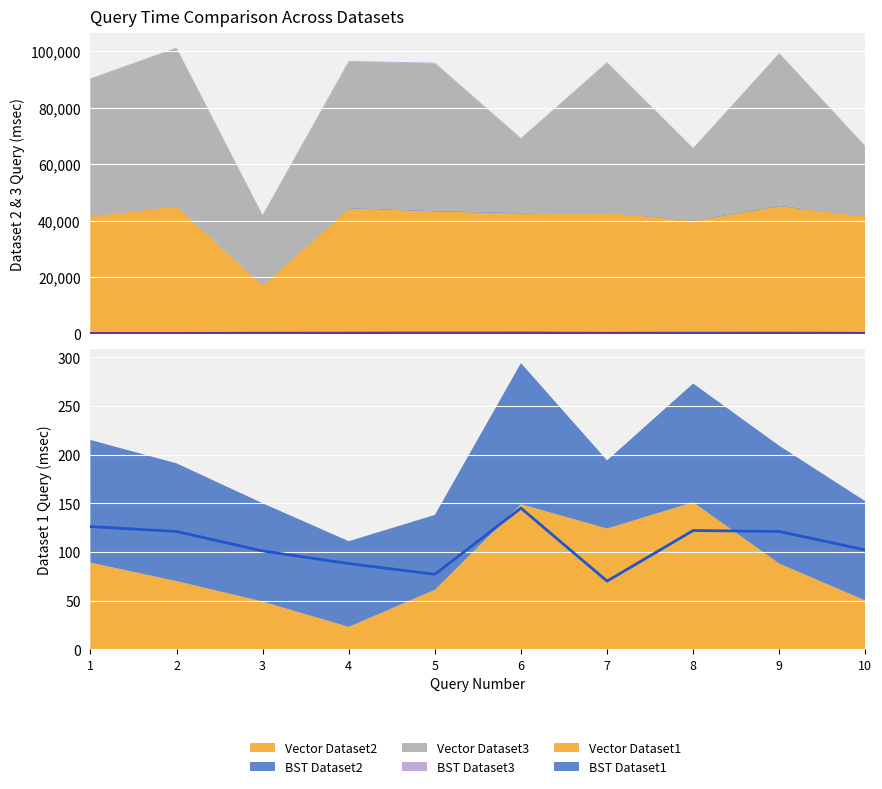

Where is the first local maximum for BST Dataset2?

6